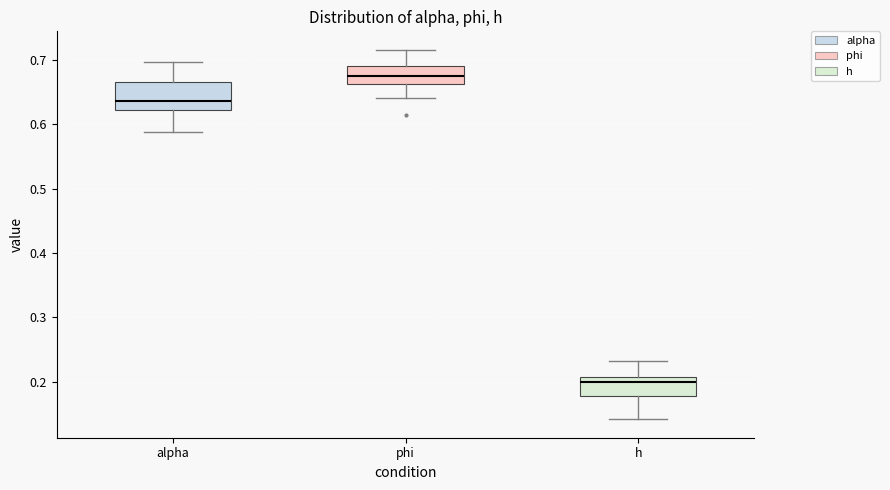

Which box is the tallest, from its lower edge to its upper edge?

alpha